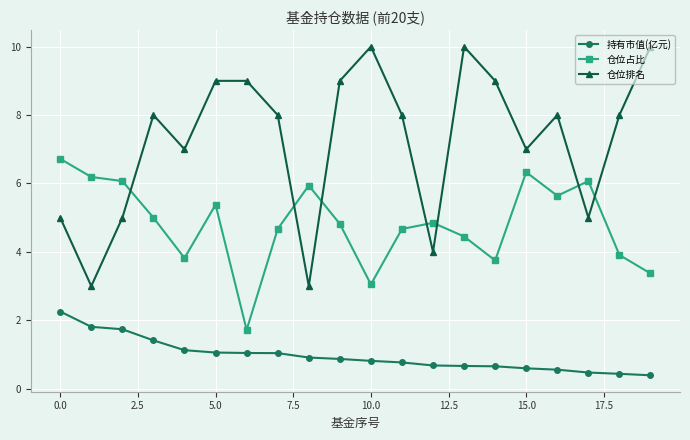

Which series has the largest total across all categories?

仓位排名